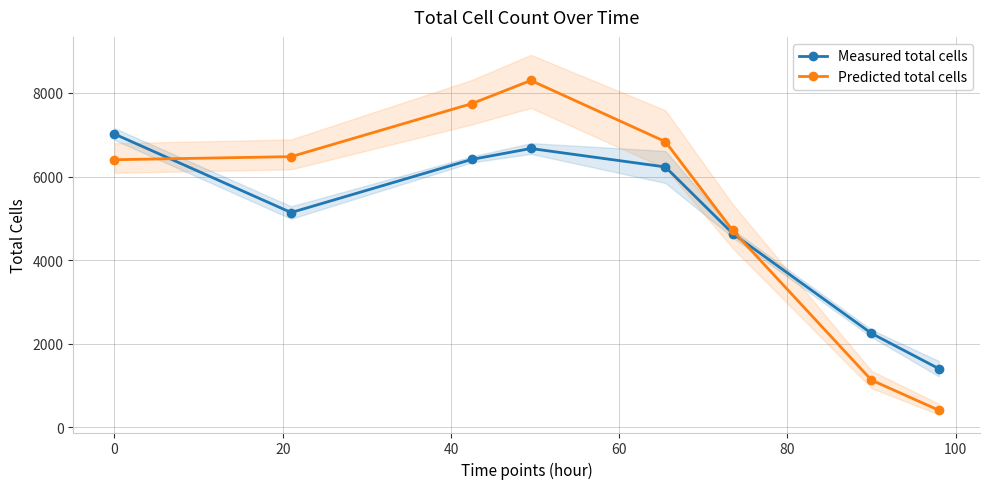

How many interior local peaks does the Measured total cells series have?

1